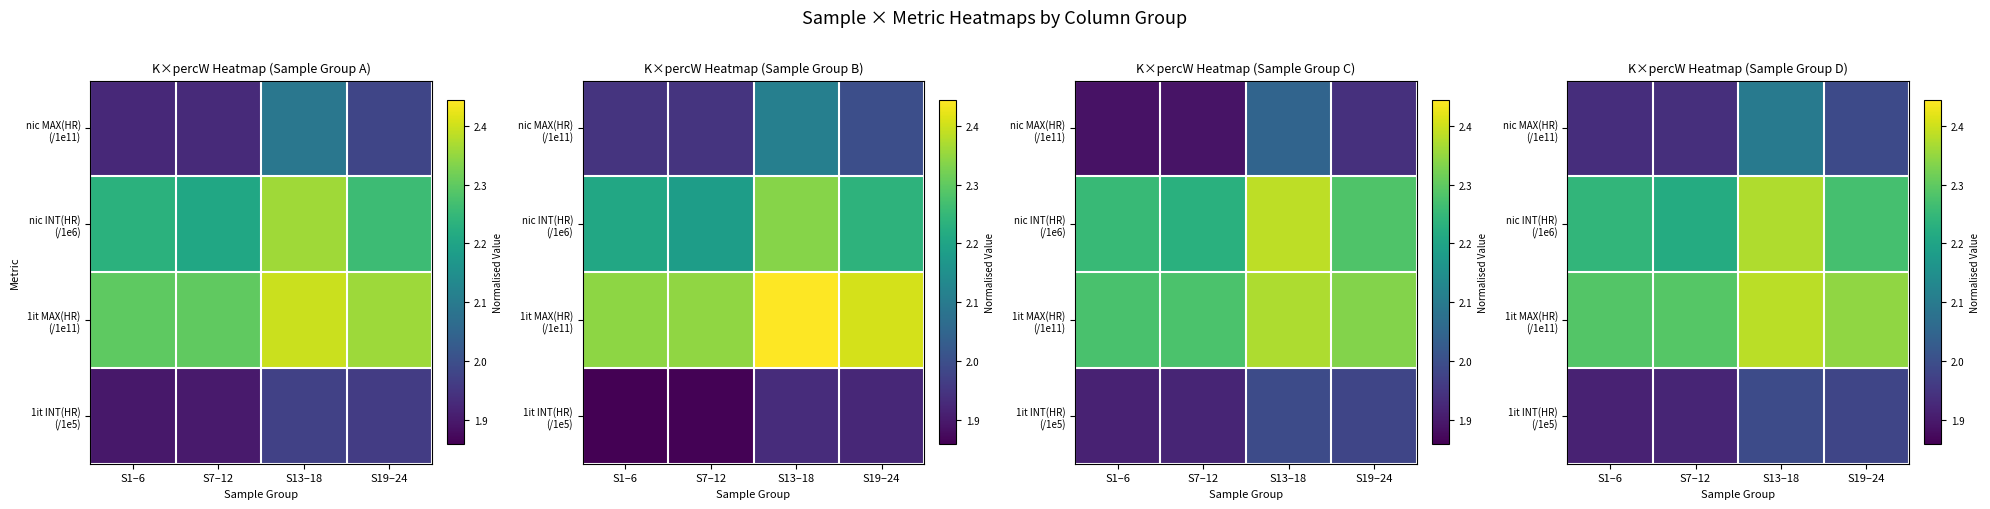

What is the difference between the nic MAX(HR) (/1e11) values at S13–18 and S1–6?

0.2